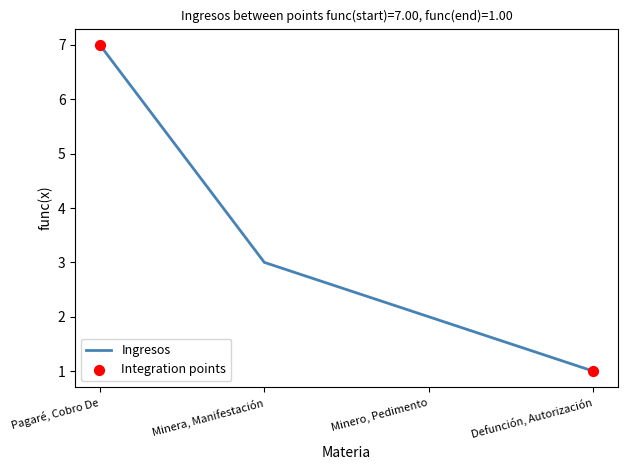

Between Defunción, Autorización and Minera, Manifestación, which is larger?

Minera, Manifestación